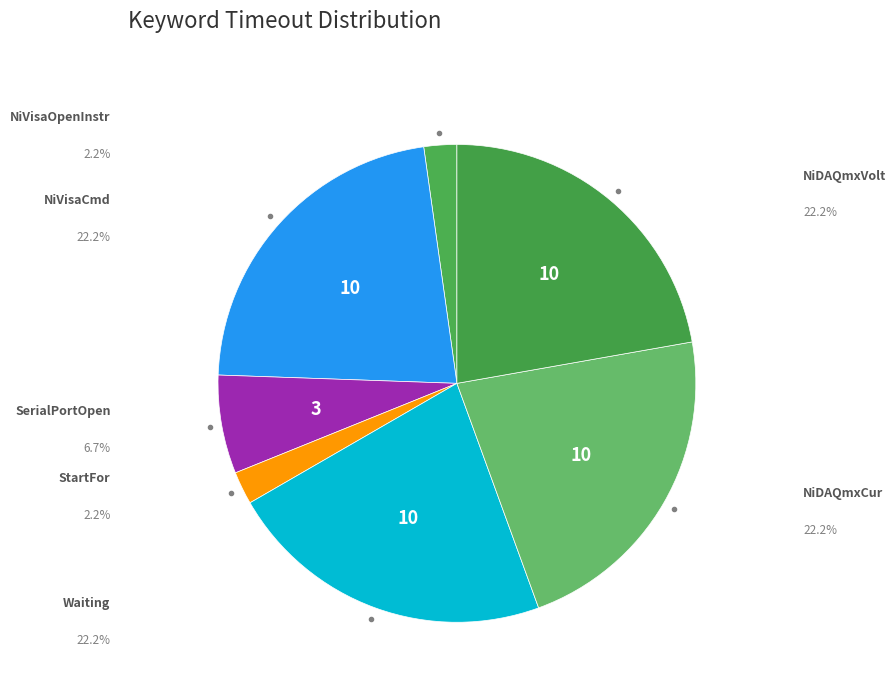

What portion of the pie excludes SerialPortOpen?

93.3%